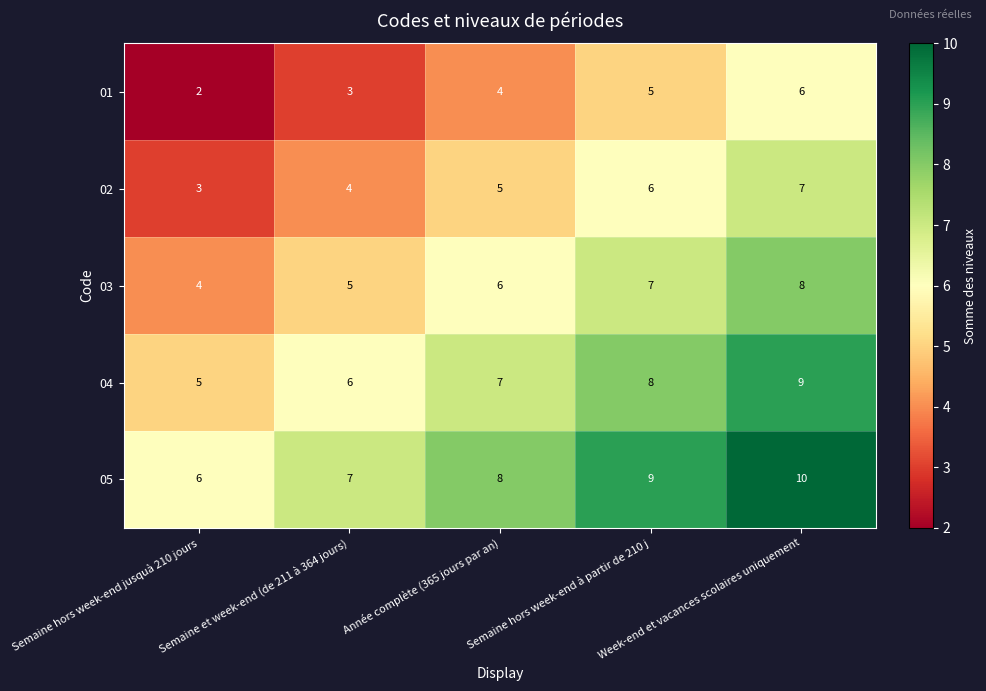

At which label is 04 closest to 7?

Année complète (365 jours par an)